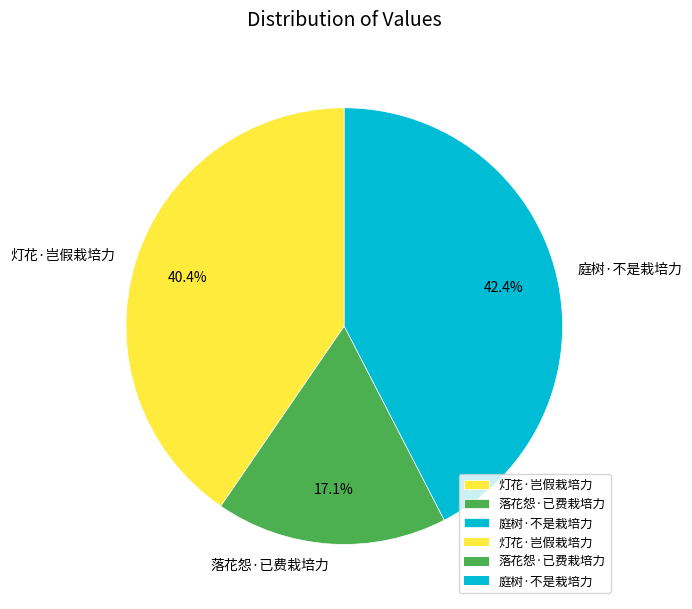

Do 灯花·岂假栽培力 and 落花怨·已费栽培力 together represent more than half of the pie?

Yes